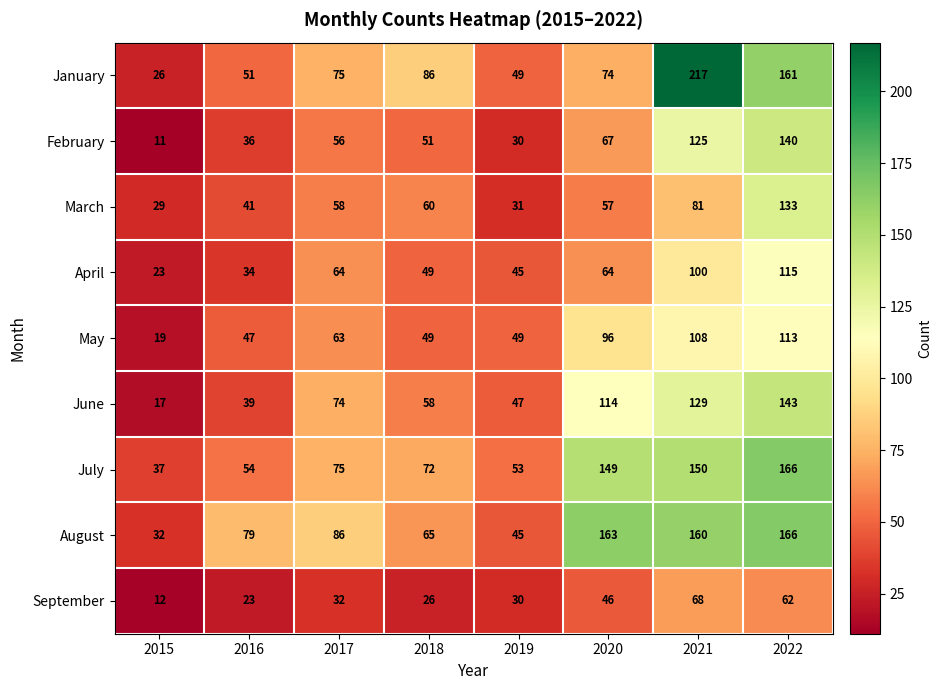

Which series has the largest total across all categories?

August